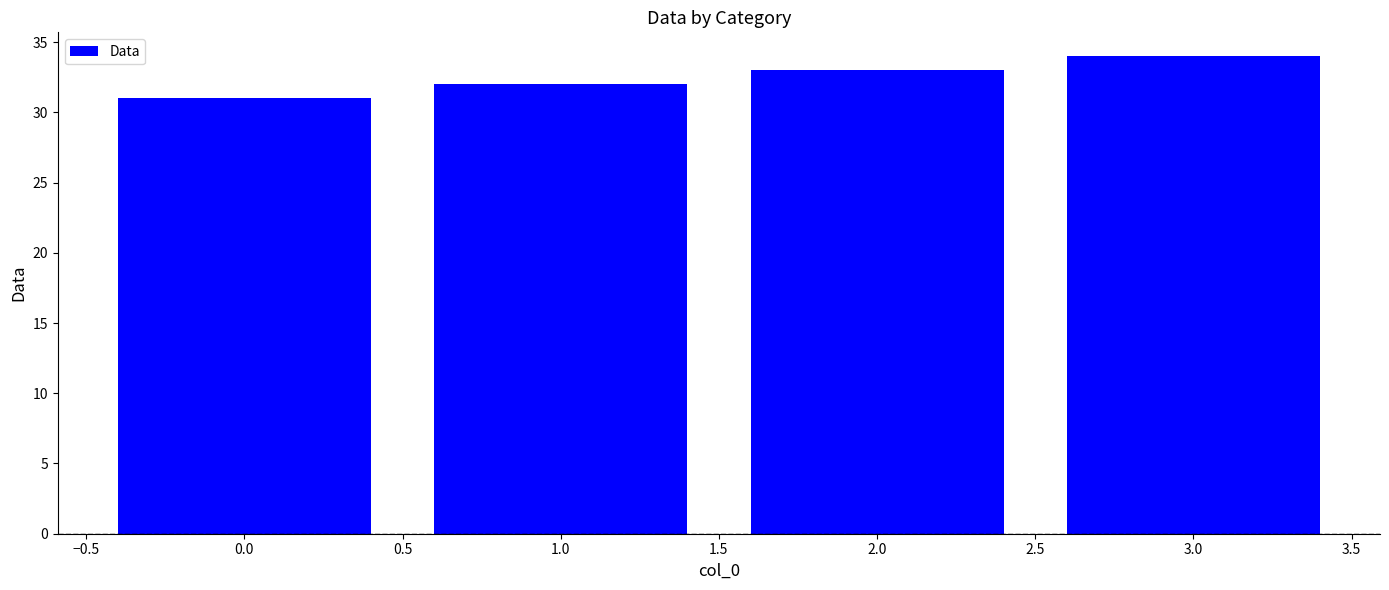

Reading left to right, transcribe all the data shown in this chart.

31	32	33	34